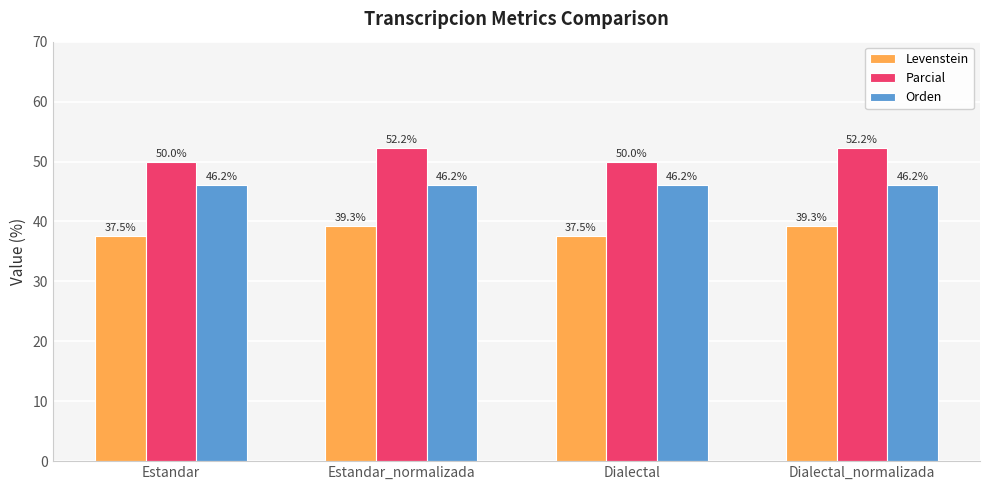

Reading left to right, list all the values displayed in this chart.

Levenstein: Estandar=37.5	Estandar_normalizada=39.3	Dialectal=37.5	Dialectal_normalizada=39.3
Parcial: Estandar=50.0	Estandar_normalizada=52.2	Dialectal=50.0	Dialectal_normalizada=52.2
Orden: Estandar=46.2	Estandar_normalizada=46.2	Dialectal=46.2	Dialectal_normalizada=46.2